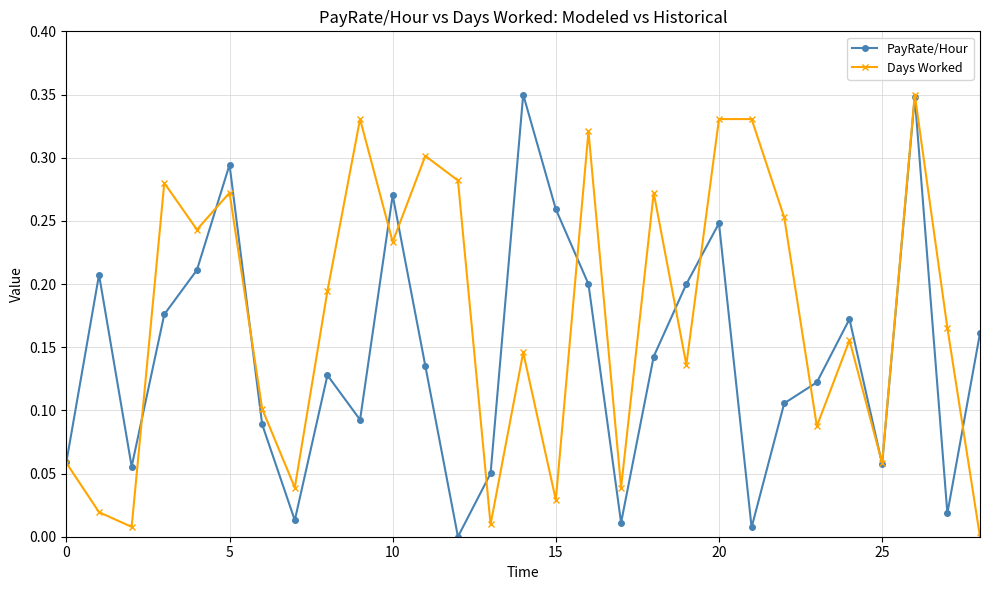

Rank the series by their average value, from lowest to highest.

PayRate/Hour, Days Worked